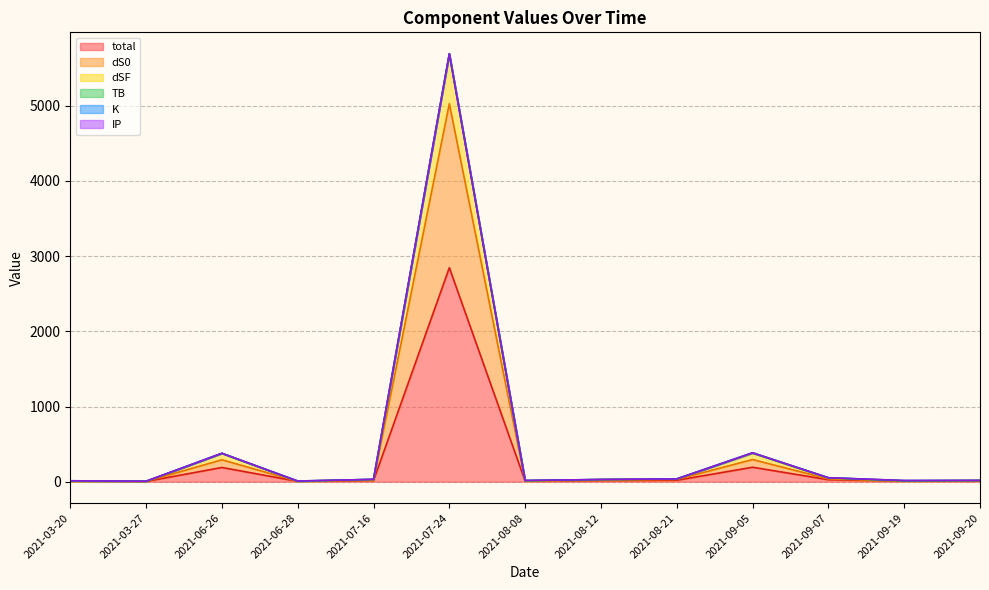

At which label does dSF reach its peak?

2021-07-24